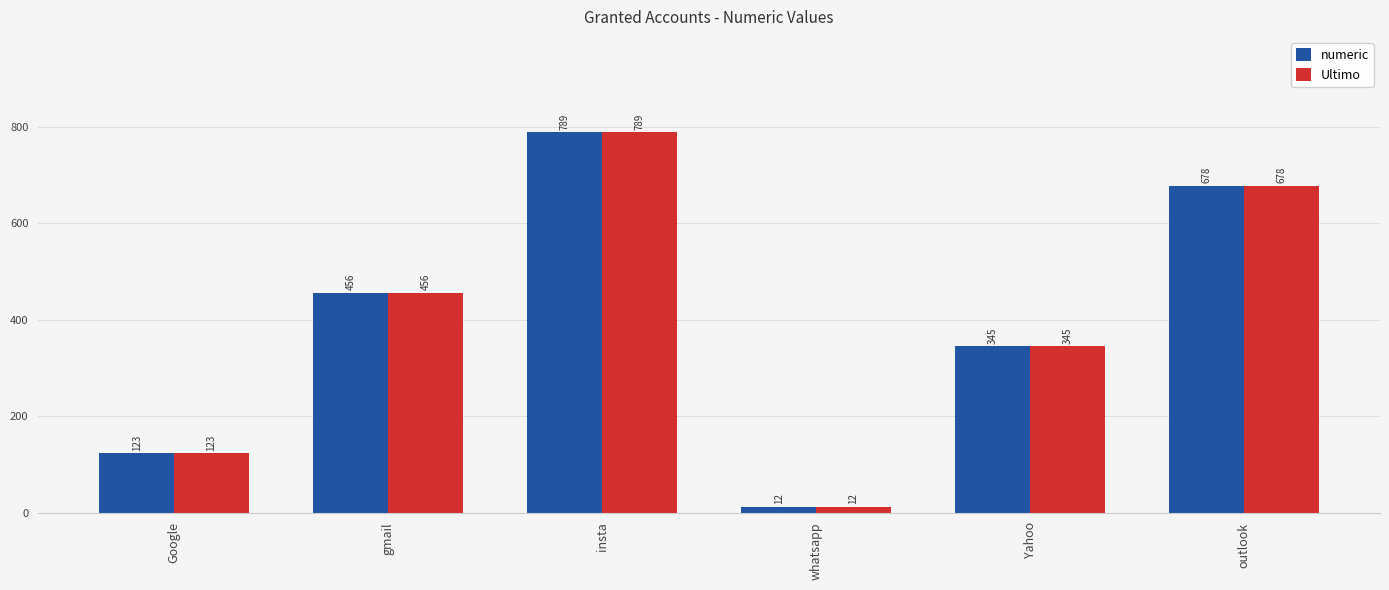

What is the difference between the numeric values at whatsapp and gmail?

444